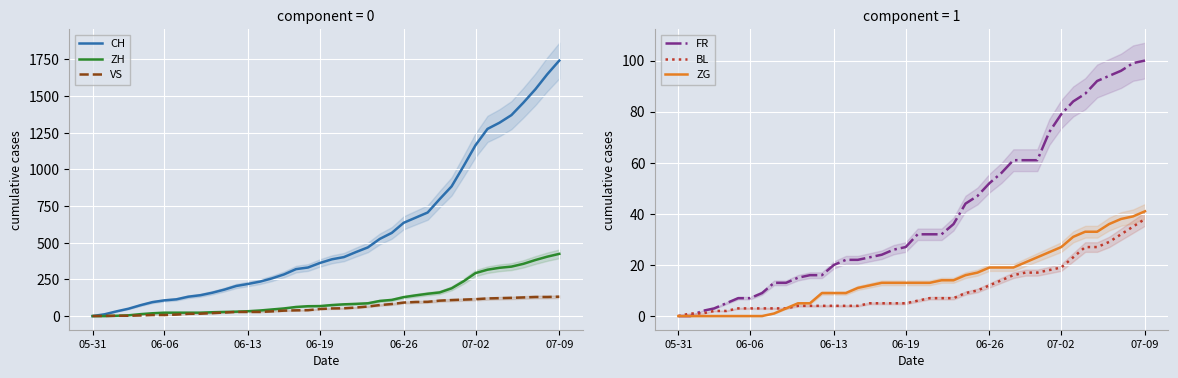

List the series in order of their peak value, lowest first.

BL, ZG, FR, VS, ZH, CH